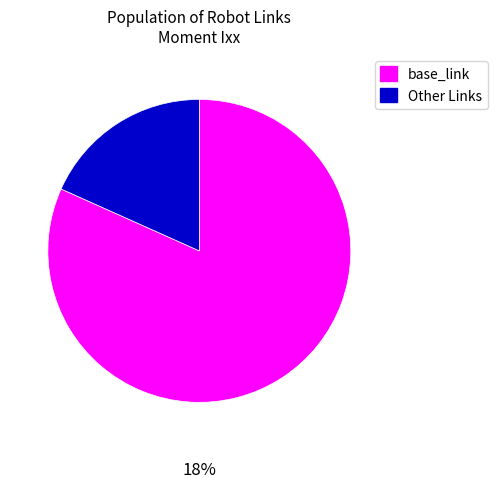

Is it true that RFS is 14% of the pie?

False